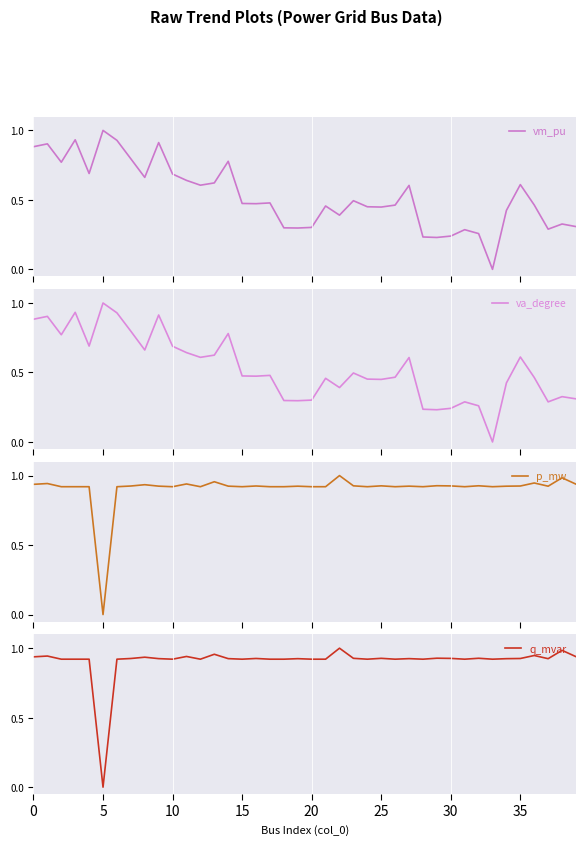

What is the spread (max minus min) of values at 23?

0.4